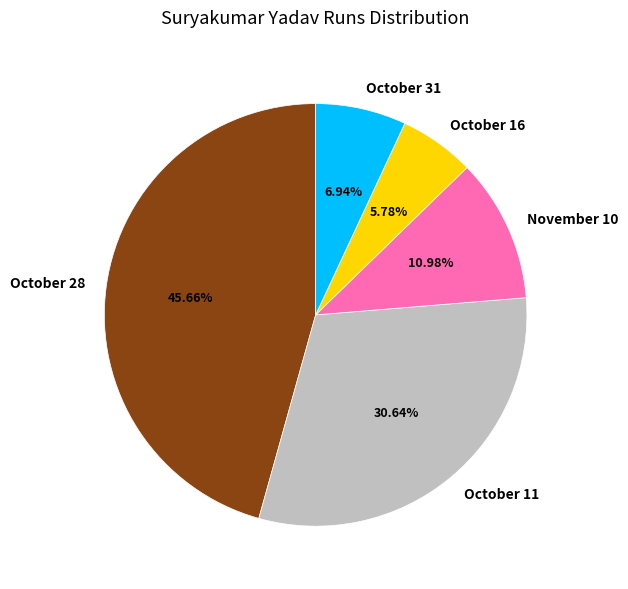

How many segments does this pie chart have?

5